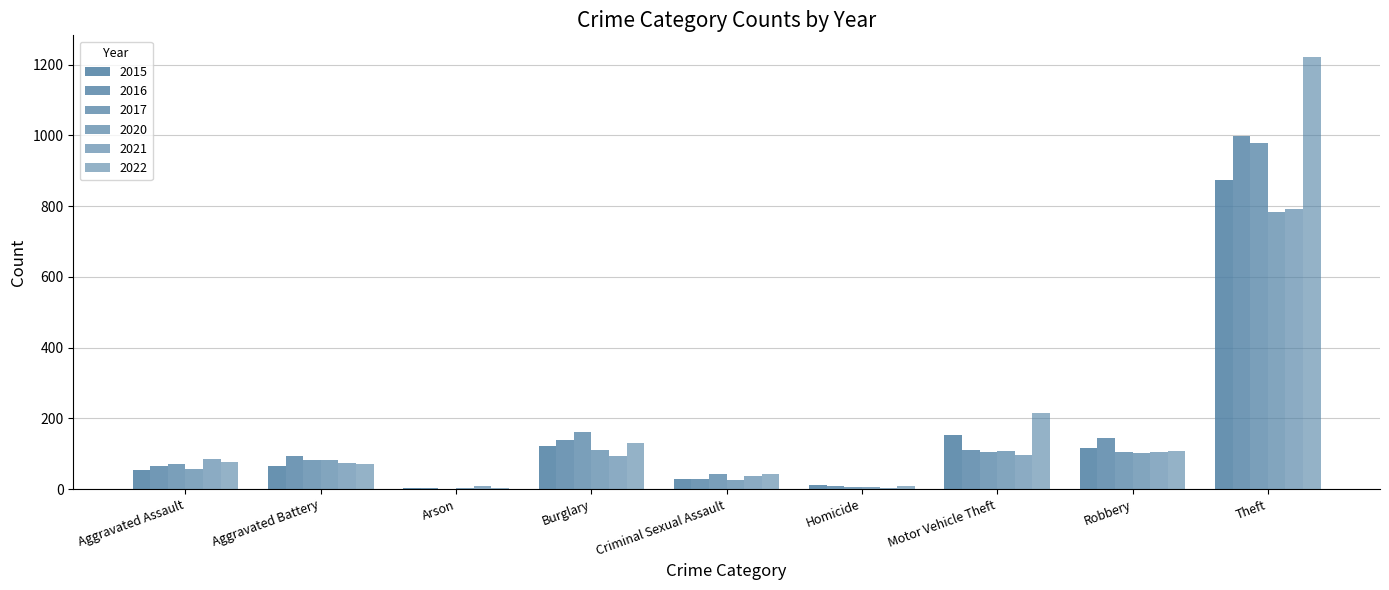

Between Robbery and Motor Vehicle Theft, which is larger?

Motor Vehicle Theft